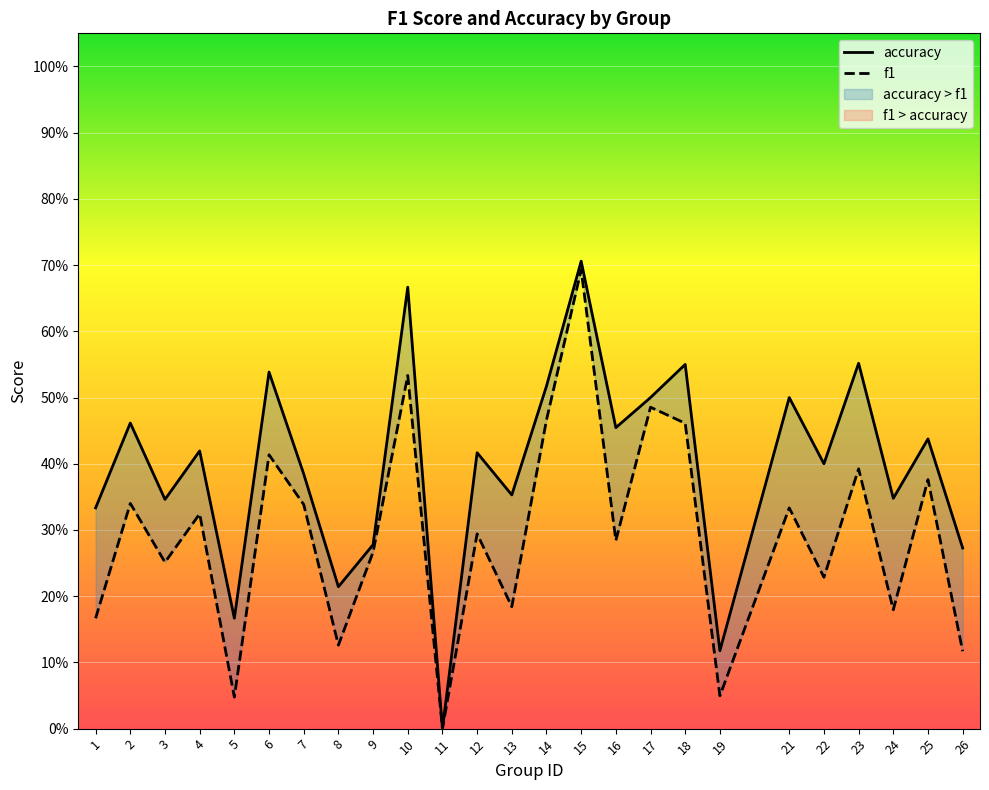

At which category does f1 reach its first local peak?

2